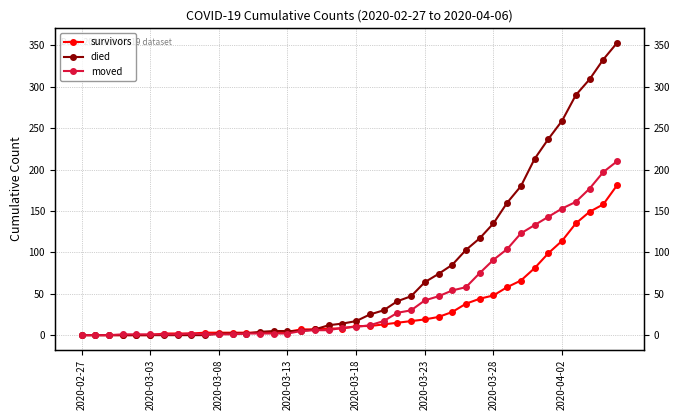

What is the greatest value displayed?

353